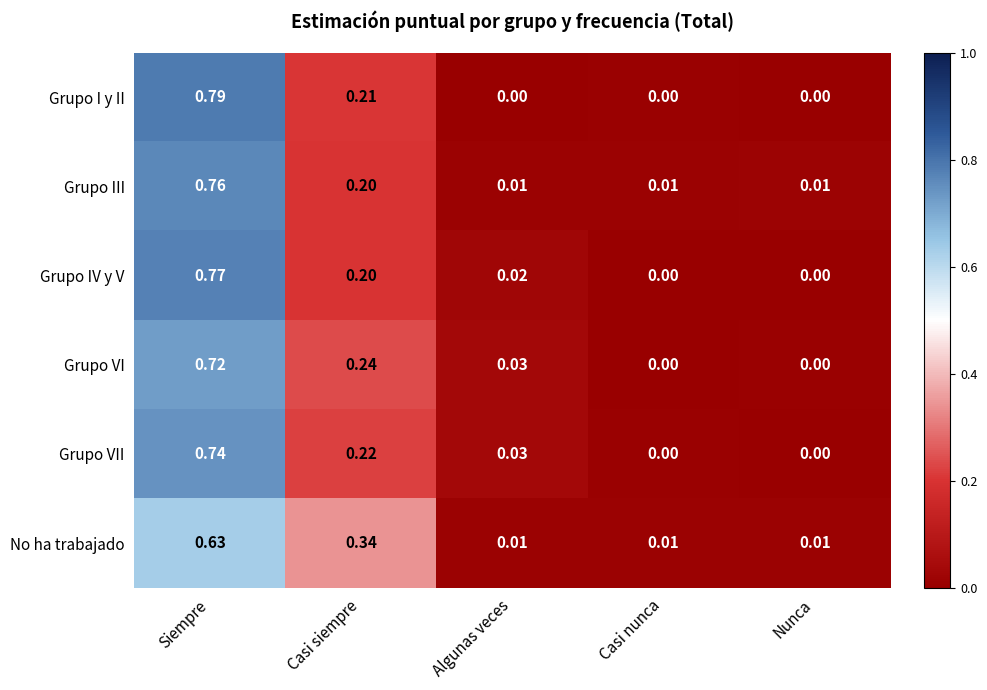

List the series in order of their peak value, lowest first.

No ha trabajado, Grupo VI, Grupo VII, Grupo III, Grupo IV y V, Grupo I y II